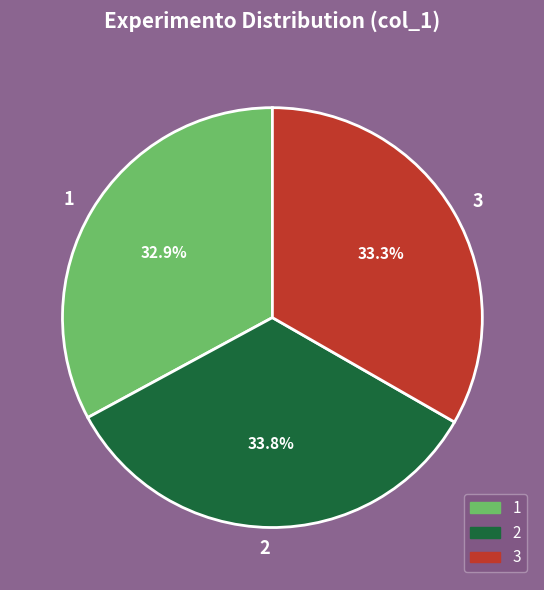

Is 1 the majority of the pie?

No